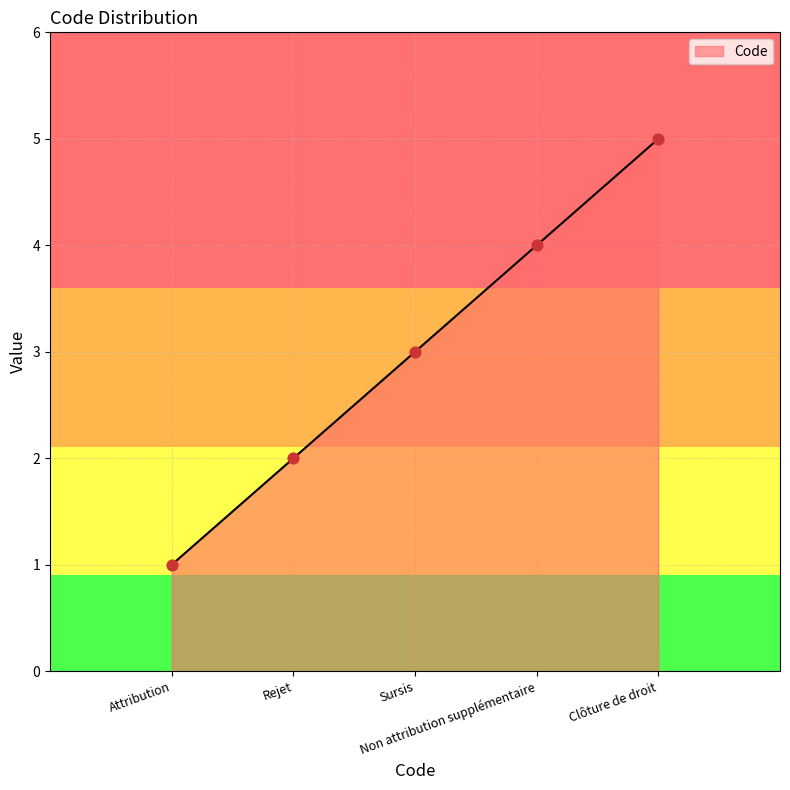

What is the sum of all values?

15